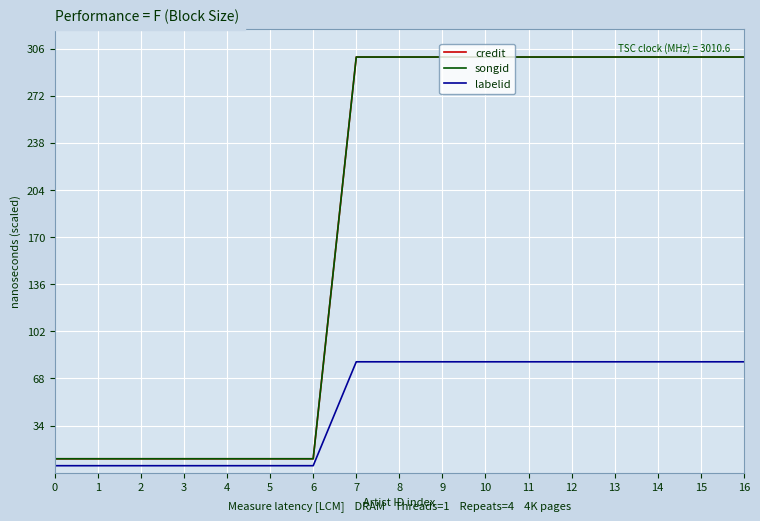

Is this an area chart (filled region under the line)?

No